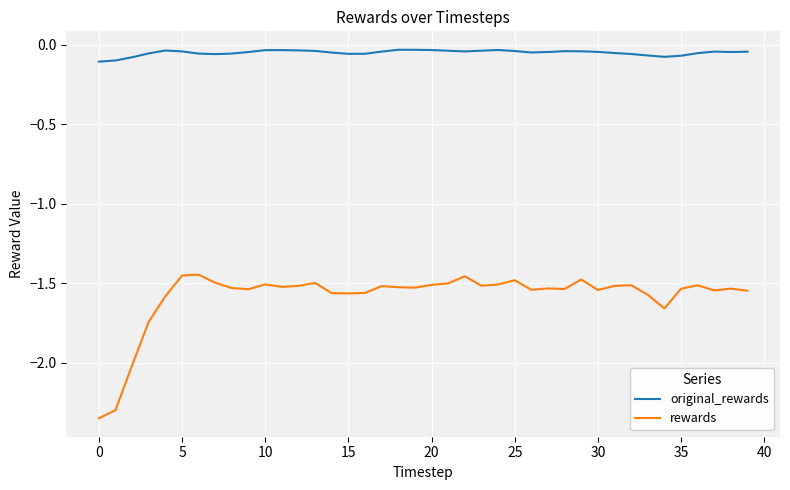

Which series has the widest spread of values?

rewards